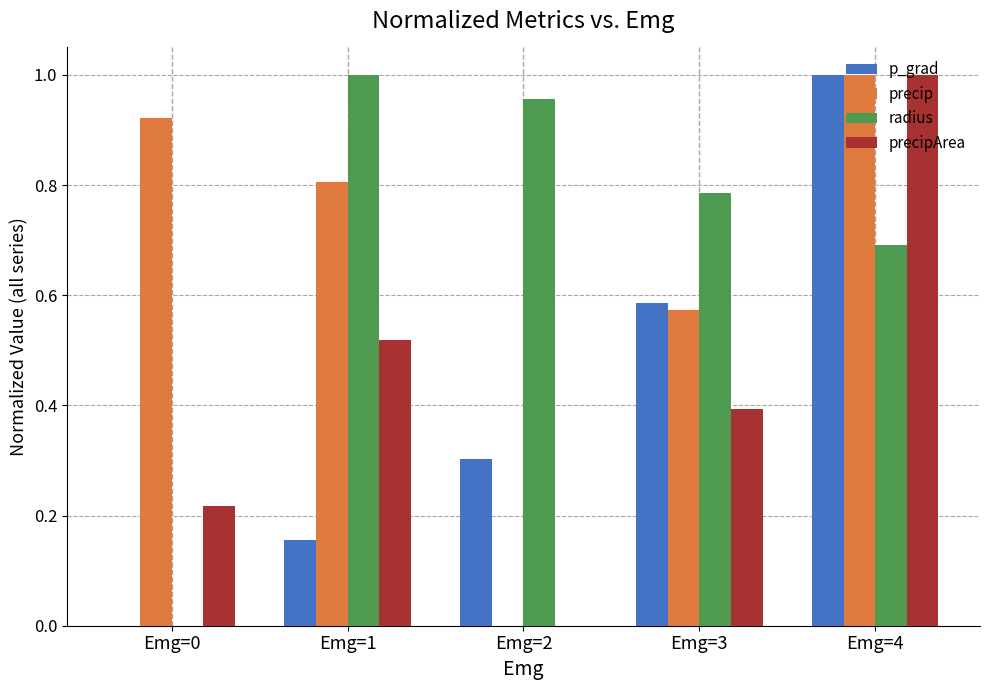

At which category is the sum across all series the highest?

Emg=4